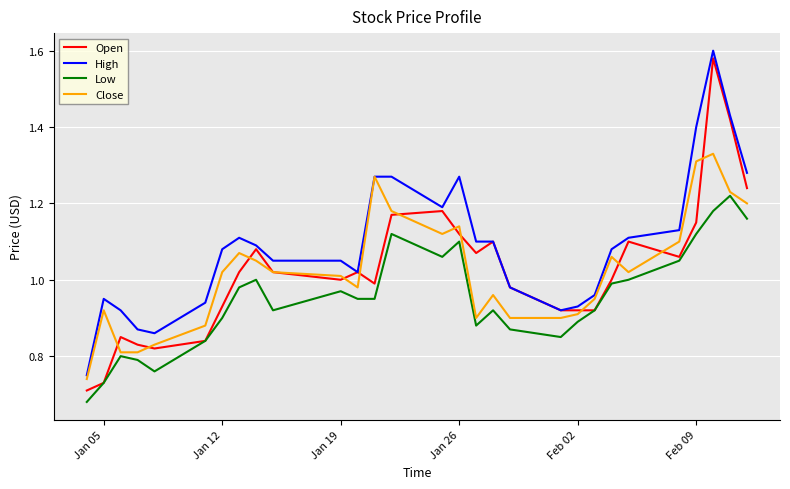

What are all the series names shown in the legend?

Open, High, Low, Close